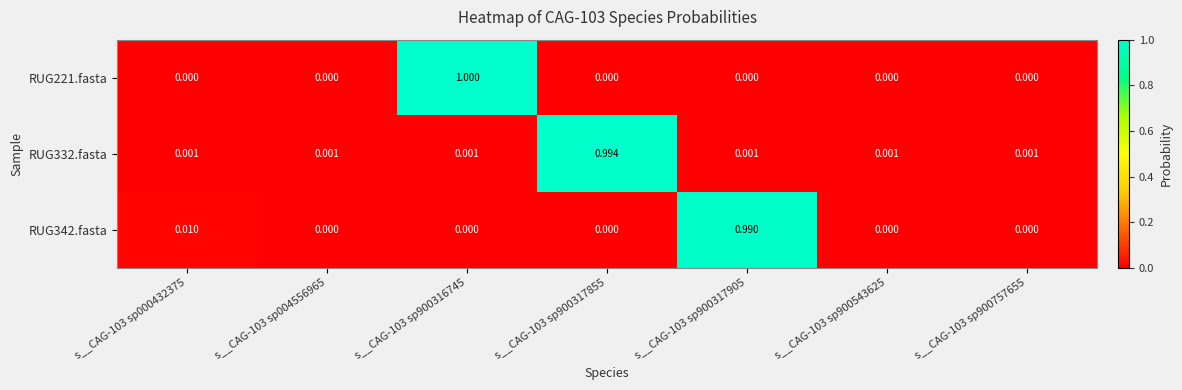

Is the value of RUG332.fasta at s__CAG-103 sp900316745 greater than the value of RUG221.fasta at s__CAG-103 sp004556965?

Yes